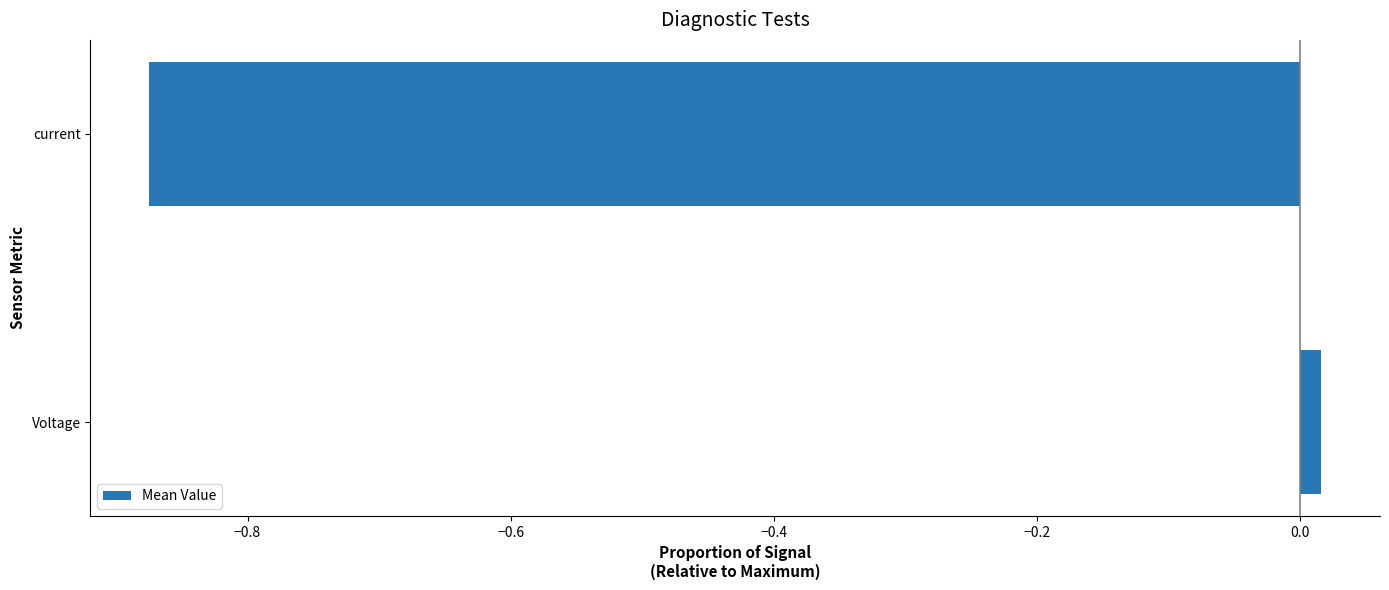

At which category does the chart reach its peak across all series?

Voltage